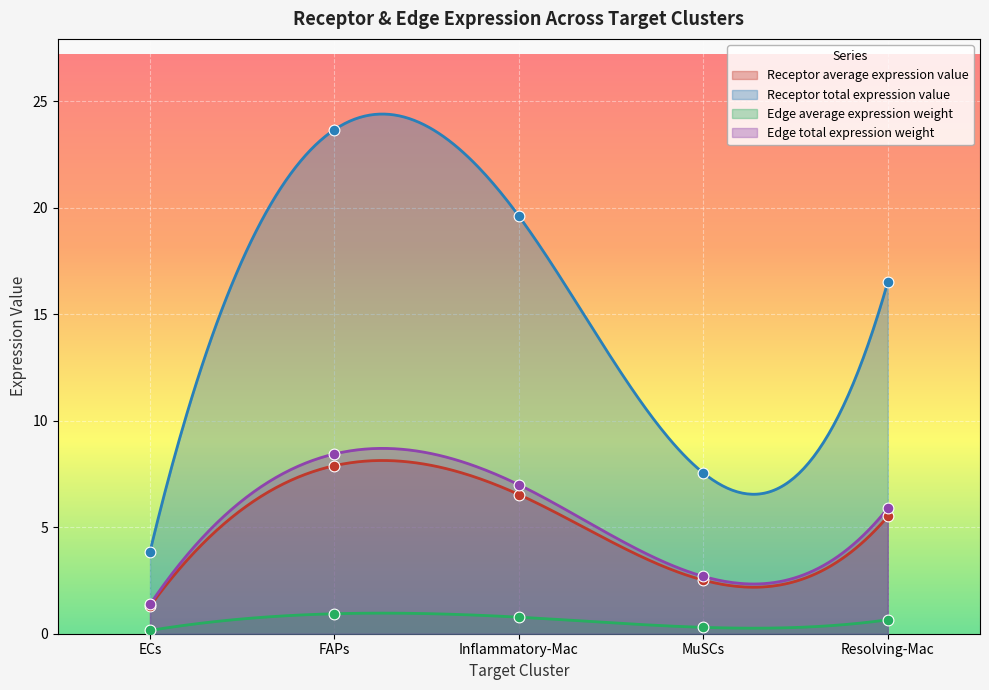

At how many categories does at least one series exceed 6?

4